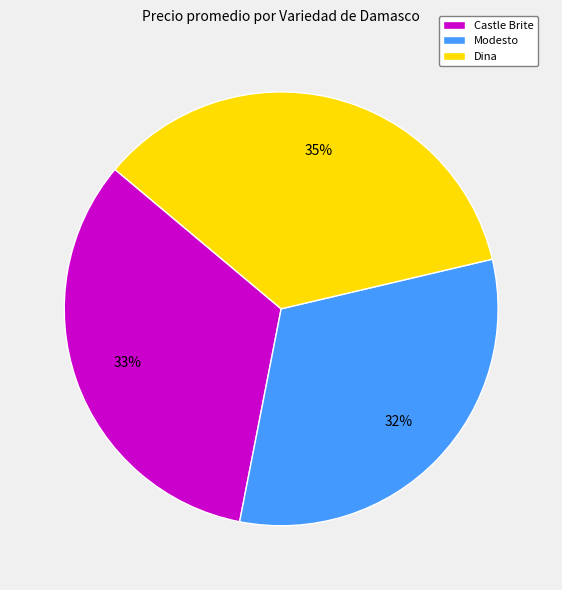

Does Modesto represent more than half of the total?

No